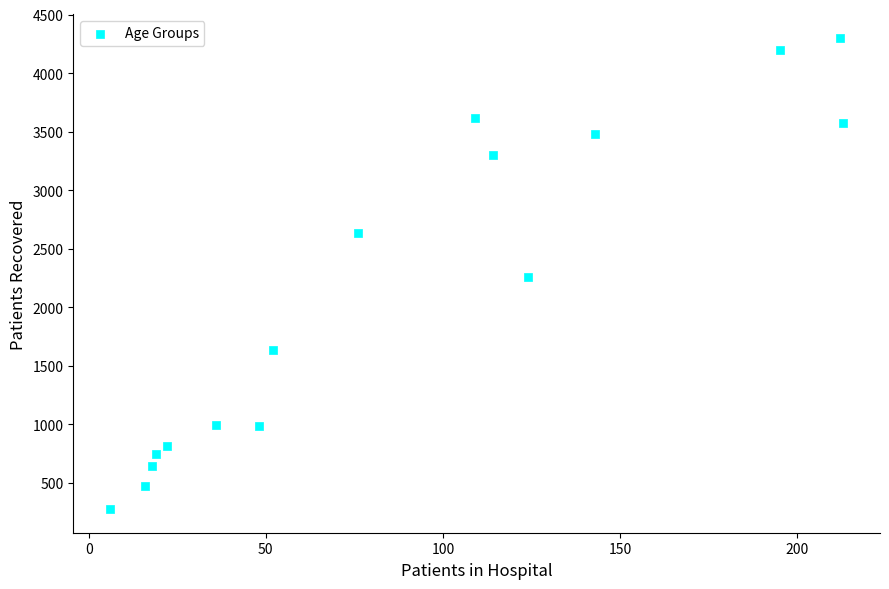

What is the range of X values (max minus min)?

207